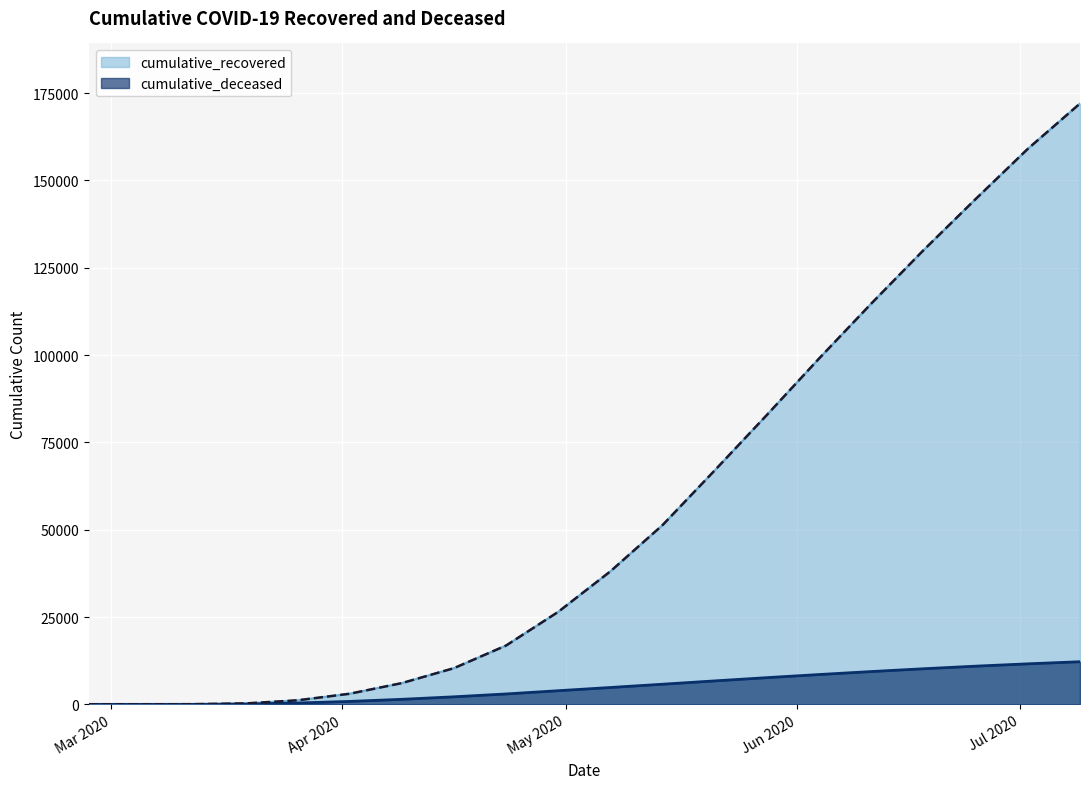

Is it true that cumulative_deceased equals 12200 at 2020-07-09?

True